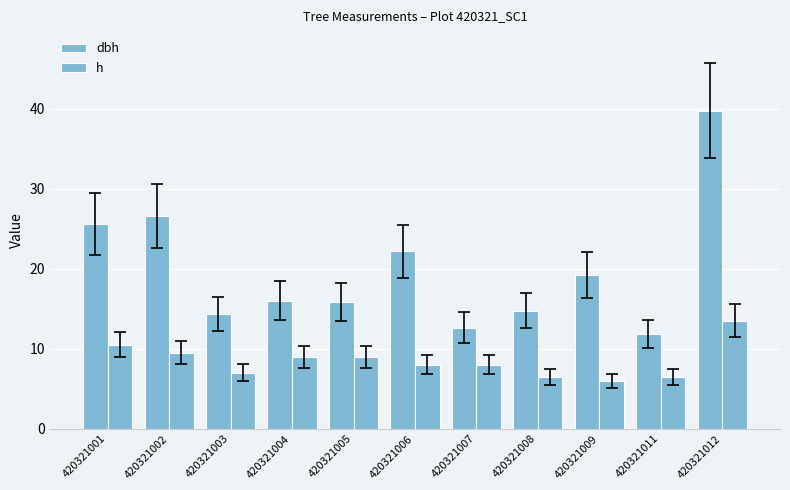

Reading right to left, transcribe all the data shown in this chart.

dbh: 420321012=39.8	420321011=11.8	420321009=19.2	420321008=14.8	420321007=12.7	420321006=22.1	420321005=15.8	420321004=16.0	420321003=14.3	420321002=26.6	420321001=25.6
h: 420321012=13.5	420321011=6.5	420321009=6.0	420321008=6.5	420321007=8.0	420321006=8.0	420321005=9.0	420321004=9.0	420321003=7.0	420321002=9.5	420321001=10.5